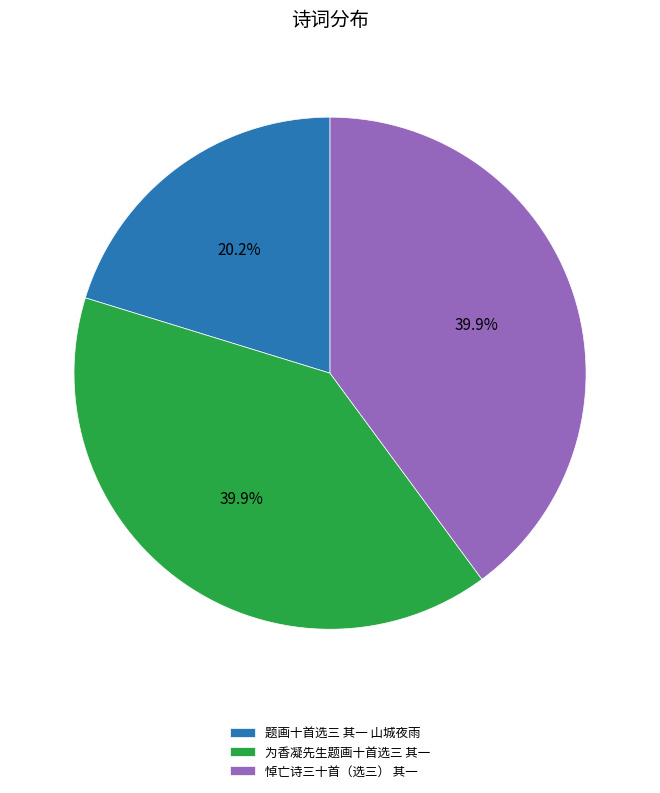

To the nearest percent, what is the combined percentage of 悼亡诗三十首（选三） 其一 and 为香凝先生题画十首选三 其一?

80%